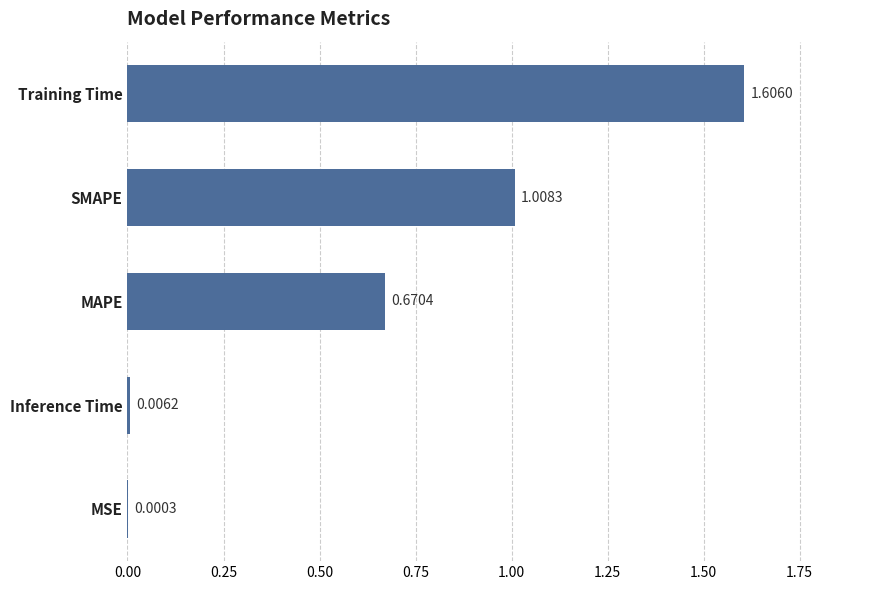

Between MSE and Inference Time, which is larger?

Inference Time